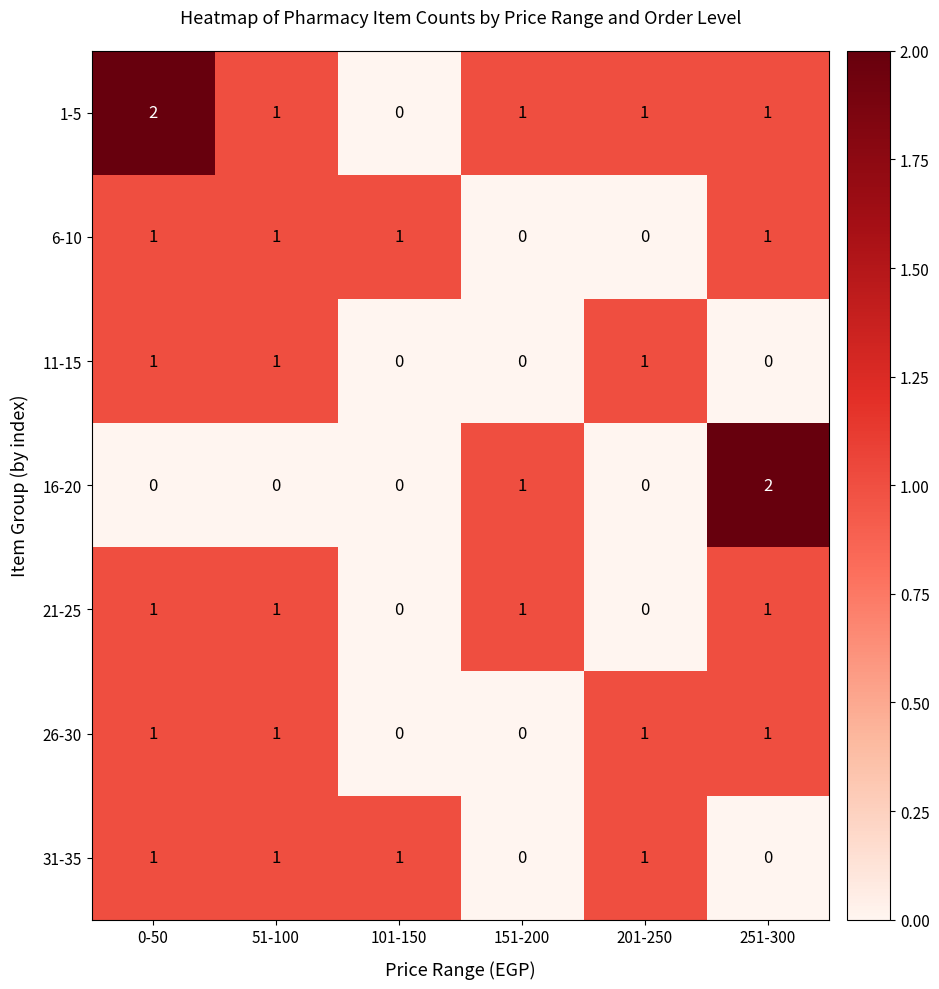

What is the spread (max minus min) of values at 151-200?

1